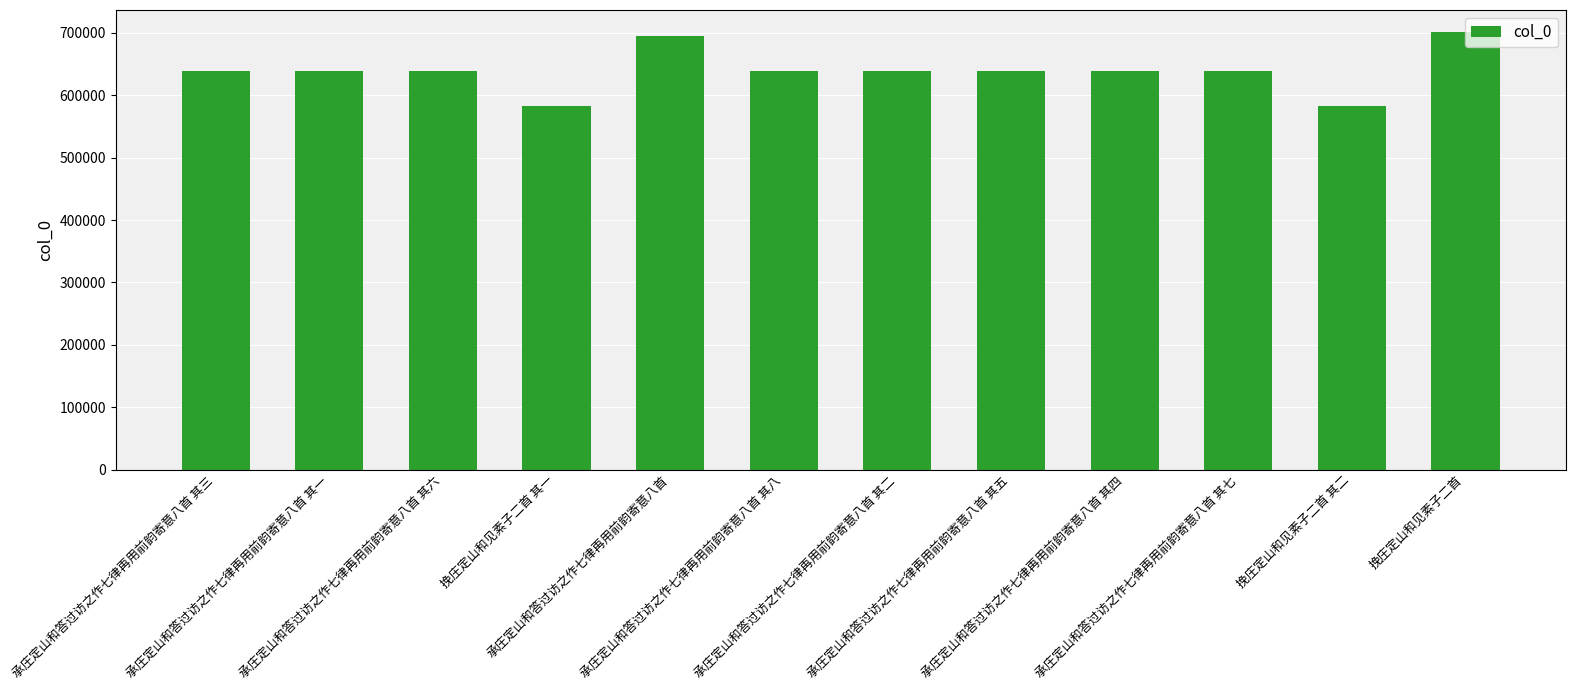

How many bars are there in total?

12